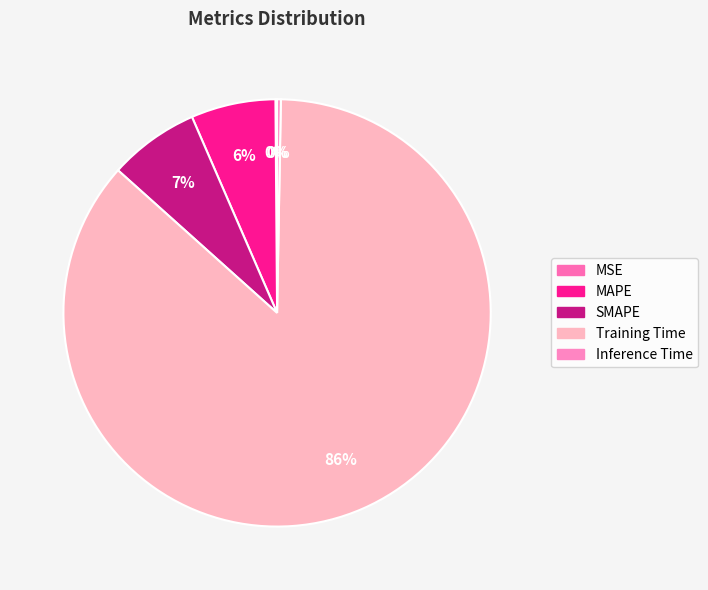

Which category accounts for the majority?

Training Time